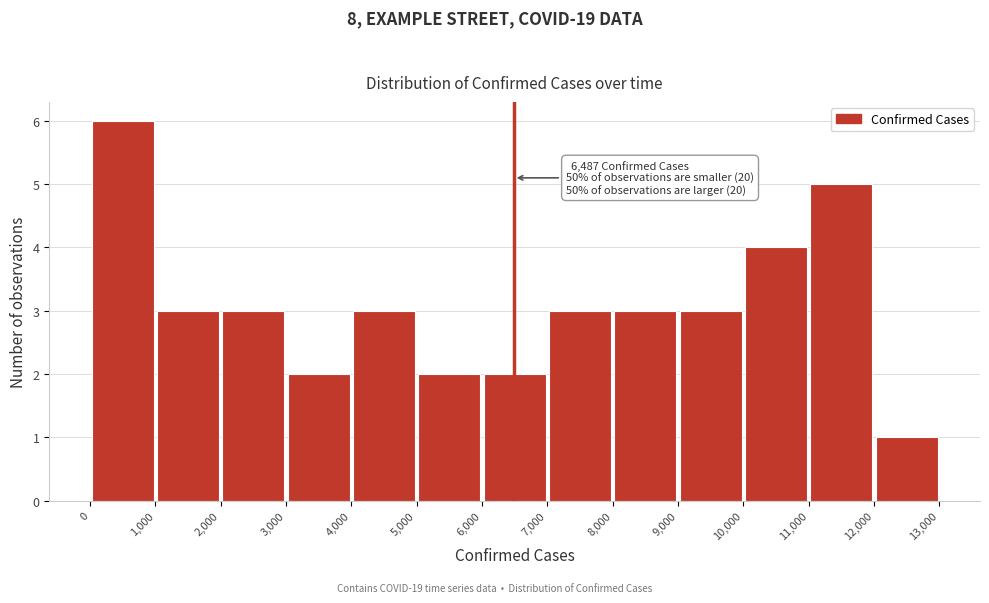

Which range on the x-axis has the tallest bar?

0 to 1,000